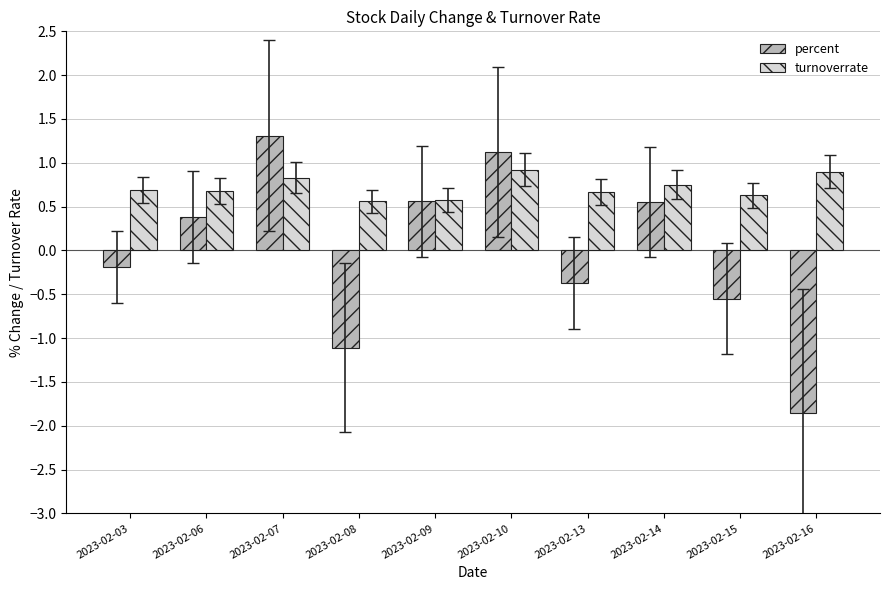

Which series changed the most between 2023-02-09 and 2023-02-15?

percent